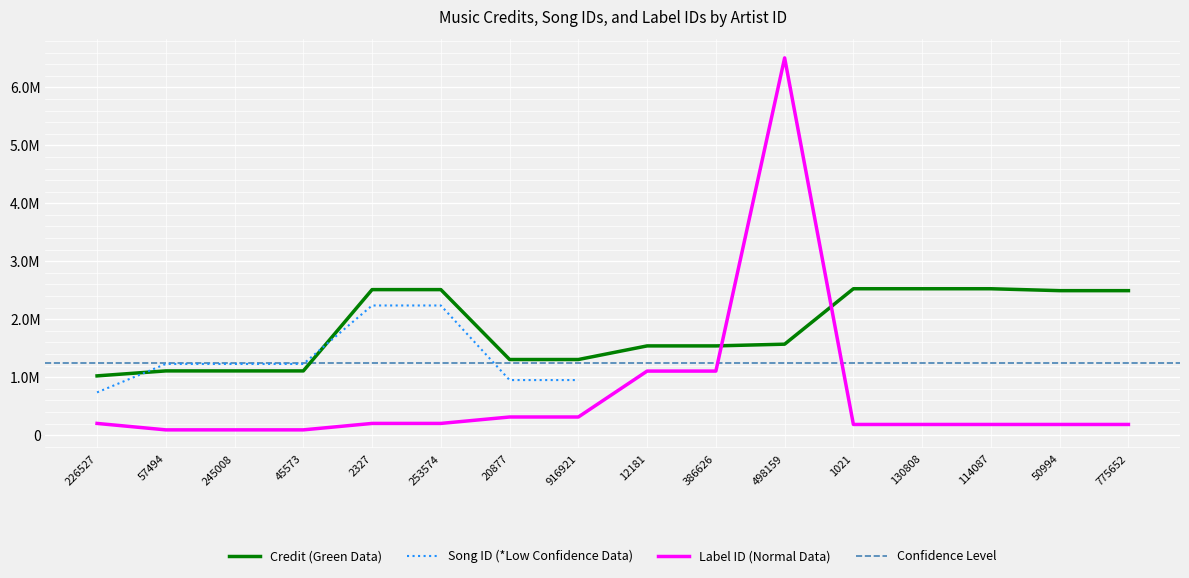

List the labels in order of Label ID value, smallest first.

57494, 245008, 45573, 1021, 130808, 114087, 50994, 775652, 226527, 2327, 253574, 20877, 916921, 12181, 386626, 498159